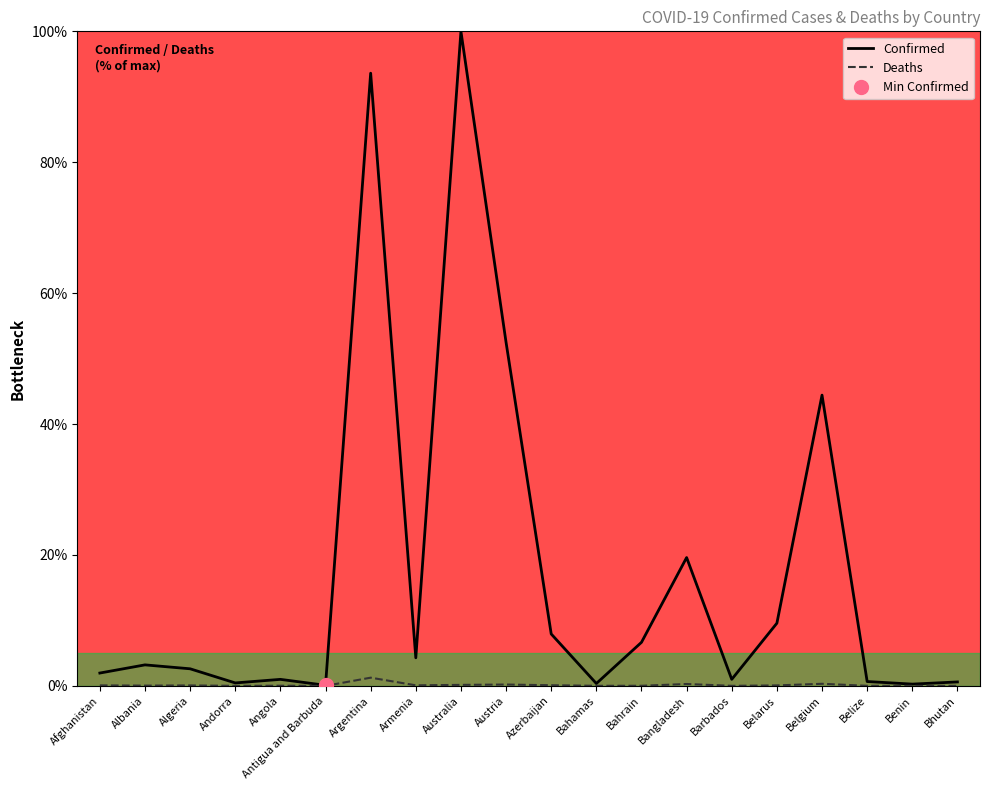

Reading right to left, list all the values displayed in this chart.

Confirmed: 0.6	0.3	0.7	44.4	9.6	1.0	19.6	6.7	0.4	7.9	52.5	100.0	4.3	93.6	0.1	1.0	0.4	2.6	3.2	2.0
Deaths: 0.0	0.0	0.0	0.3	0.1	0.0	0.3	0.0	0.0	0.1	0.2	0.2	0.1	1.3	0.0	0.0	0.0	0.1	0.0	0.1